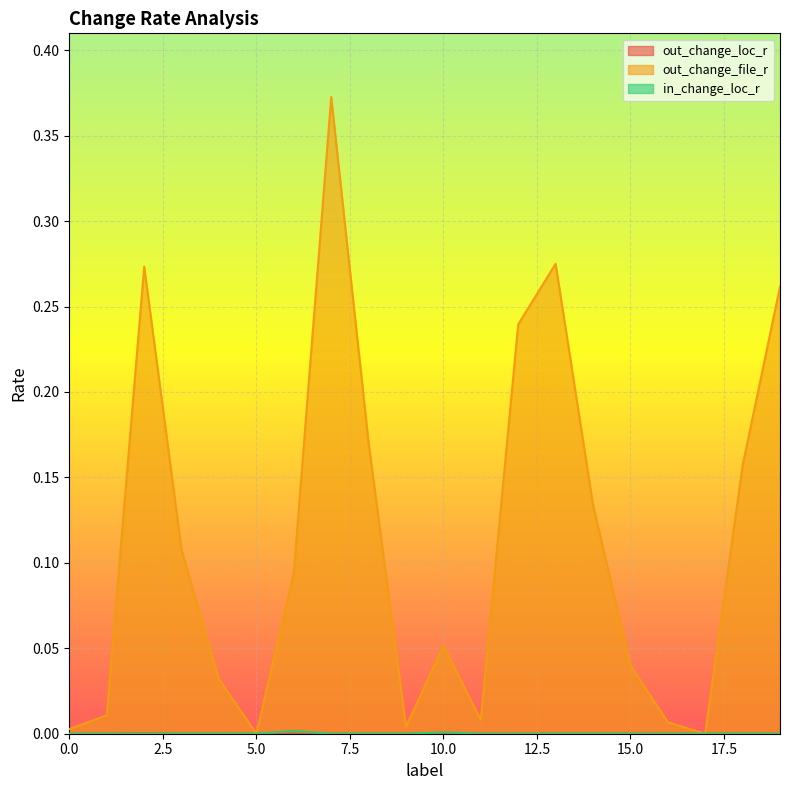

Does the chart display data point markers on the line(s)?

No